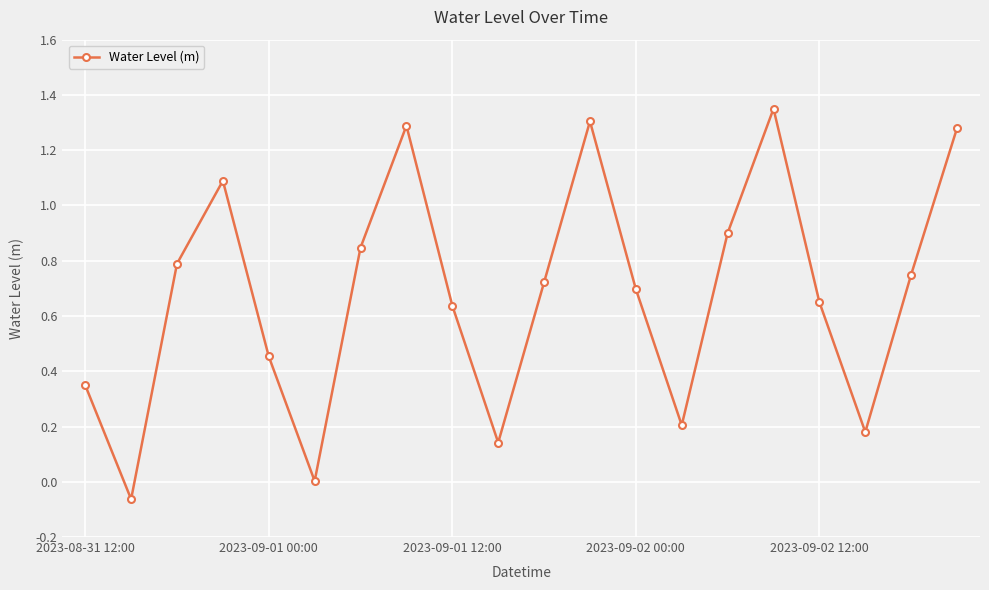

What is the sum of all values?

13.6